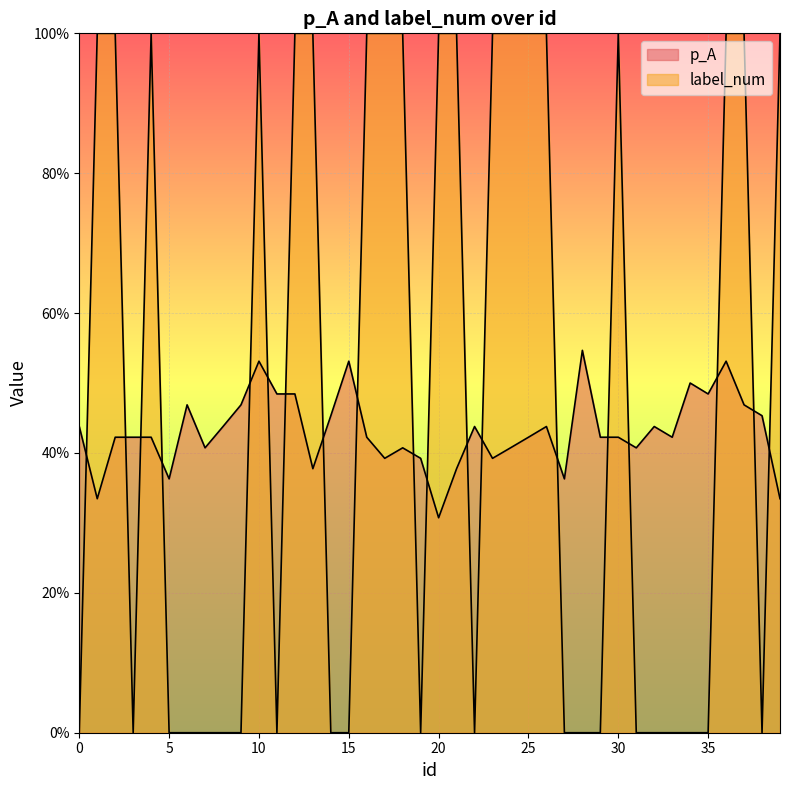

Which series has the widest spread of values?

label_num